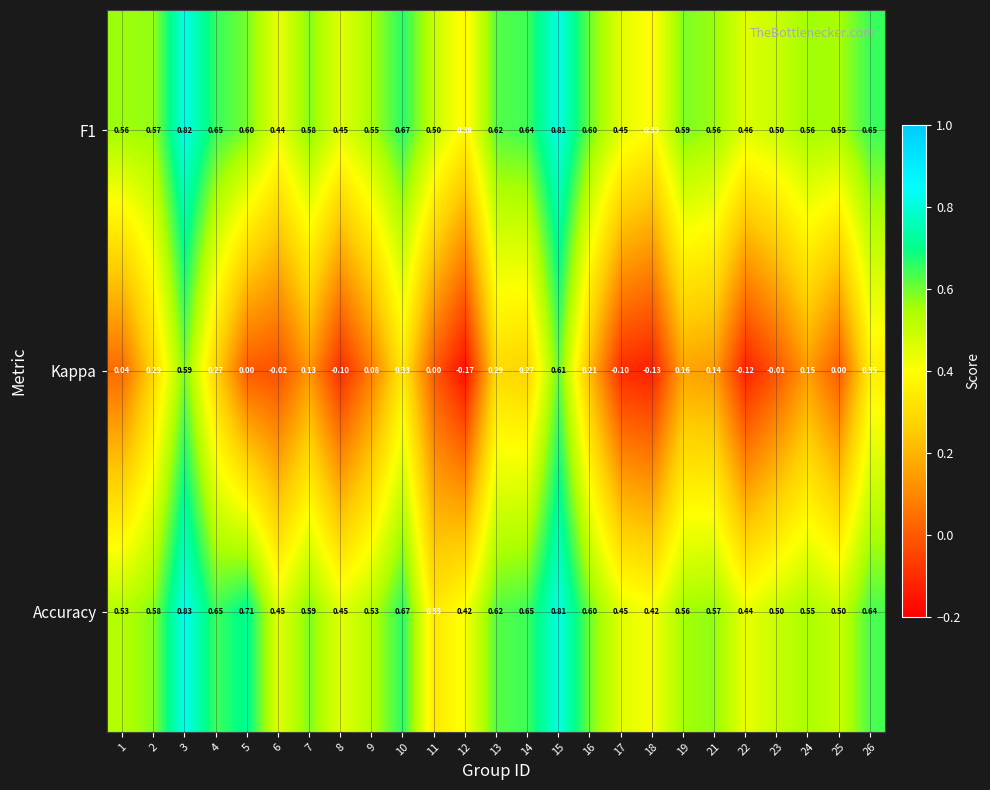

Which series has the widest spread of values?

Kappa